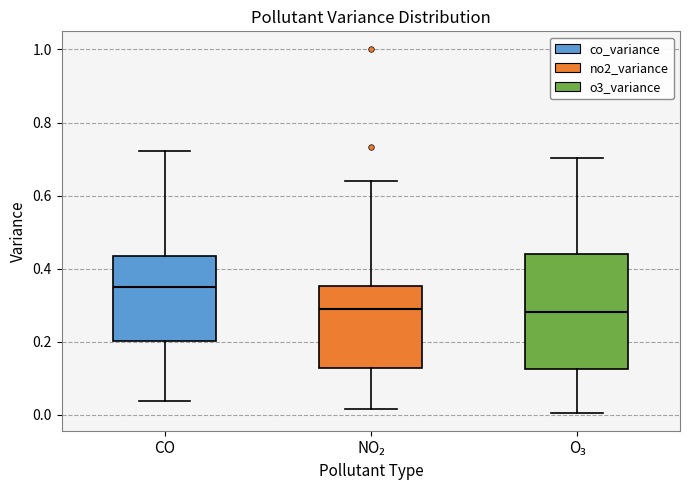

Where is the upper edge of the box for O₃ on the y-axis? The values are not printed on the chart, so give them approximately, as read against the axis.

0.44